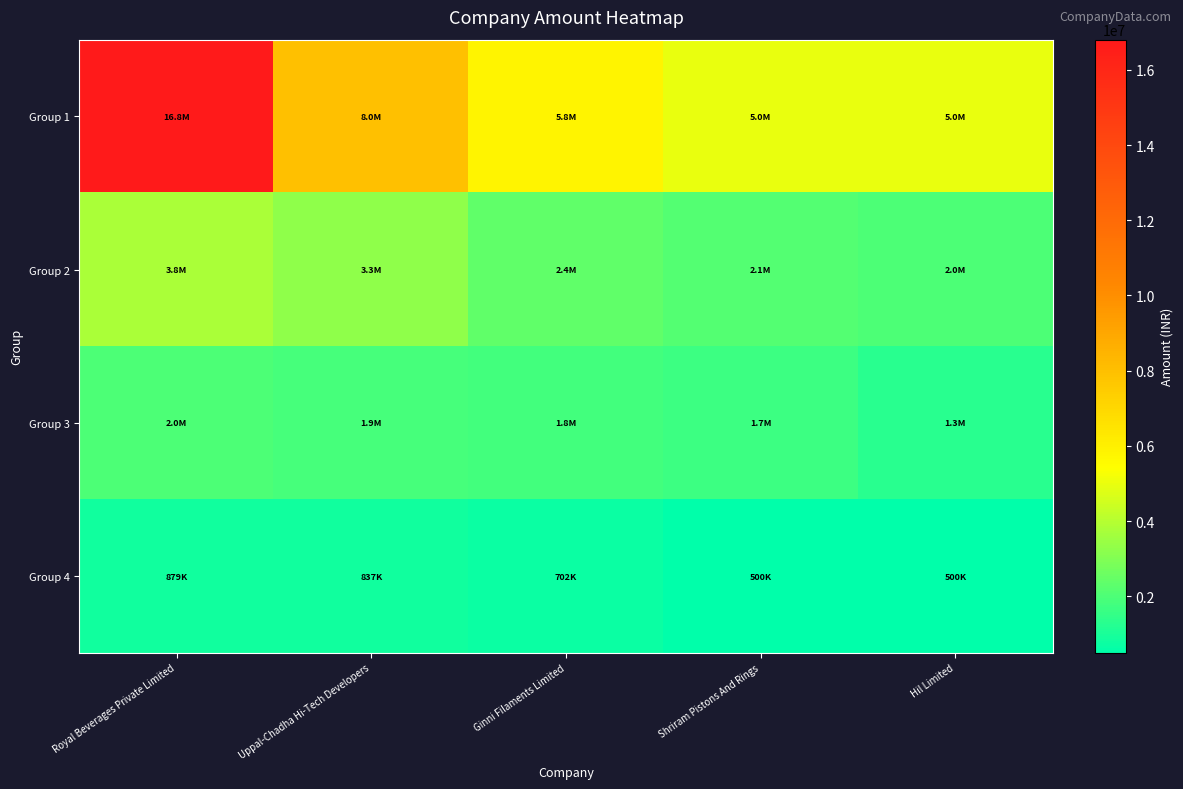

Reading left to right, list all the values displayed in this chart.

Group 1: Royal Beverages Private Limited=16800000	Uppal-Chadha Hi-Tech Developers=8000000	Ginni Filaments Limited=5785000	Shriram Pistons And Rings=5000000	Hil Limited=5000000
Group 2: Royal Beverages Private Limited=3797567	Uppal-Chadha Hi-Tech Developers=3260000	Ginni Filaments Limited=2400000	Shriram Pistons And Rings=2108000	Hil Limited=2000000
Group 3: Royal Beverages Private Limited=1980000	Uppal-Chadha Hi-Tech Developers=1894000	Ginni Filaments Limited=1800000	Shriram Pistons And Rings=1683000	Hil Limited=1270022
Group 4: Royal Beverages Private Limited=879328	Uppal-Chadha Hi-Tech Developers=836733	Ginni Filaments Limited=702128	Shriram Pistons And Rings=500000	Hil Limited=500000